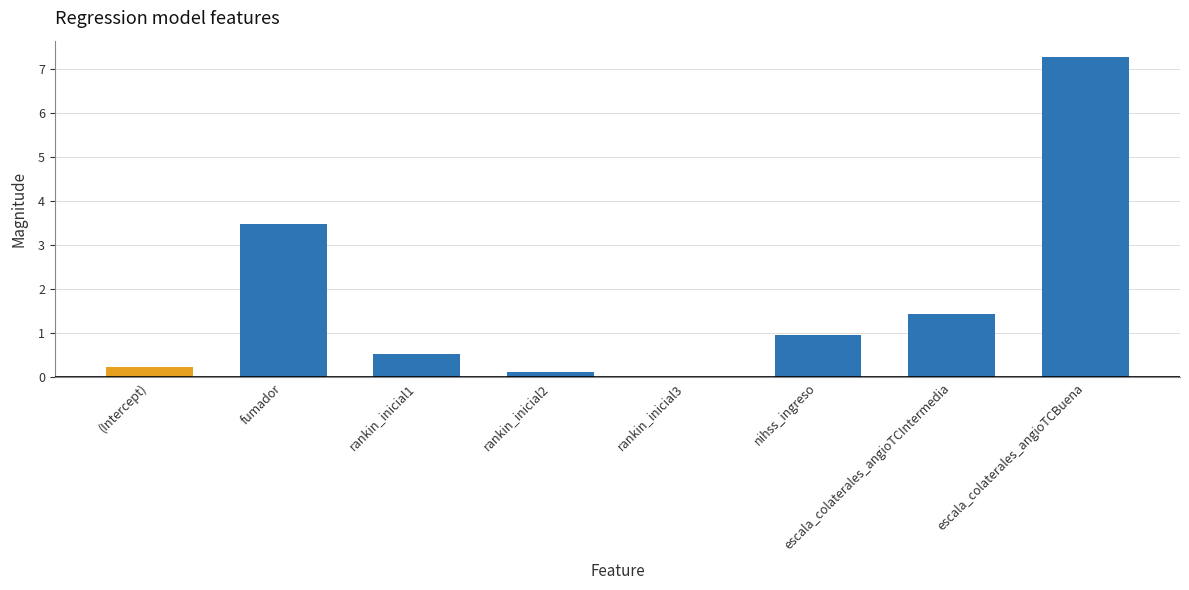

Where is the data nearest to the value 3?

fumador